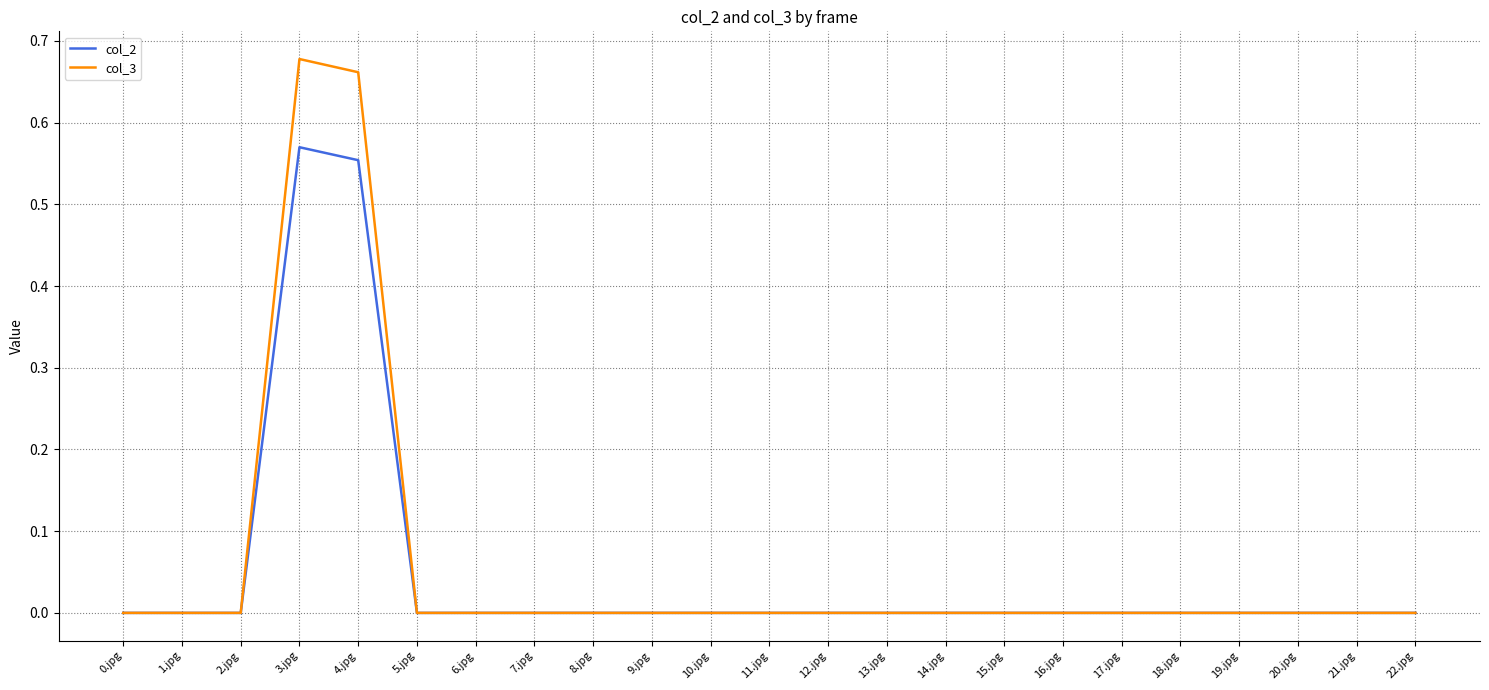

True or false: col_3 has more than 0 interior local peaks.

True